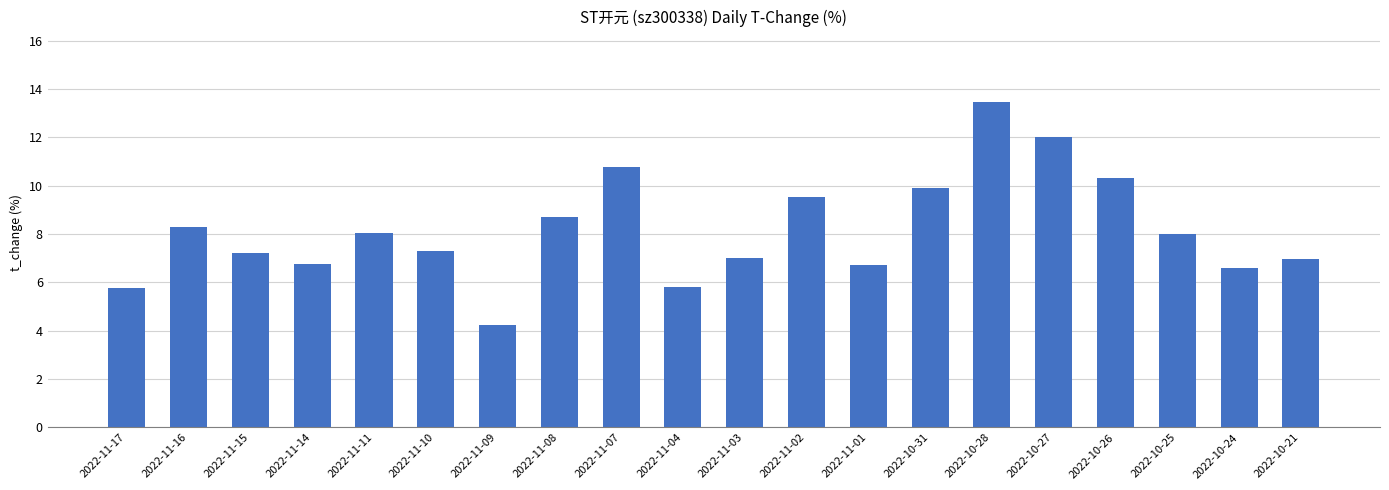

What is the maximum value shown in the chart?

13.5